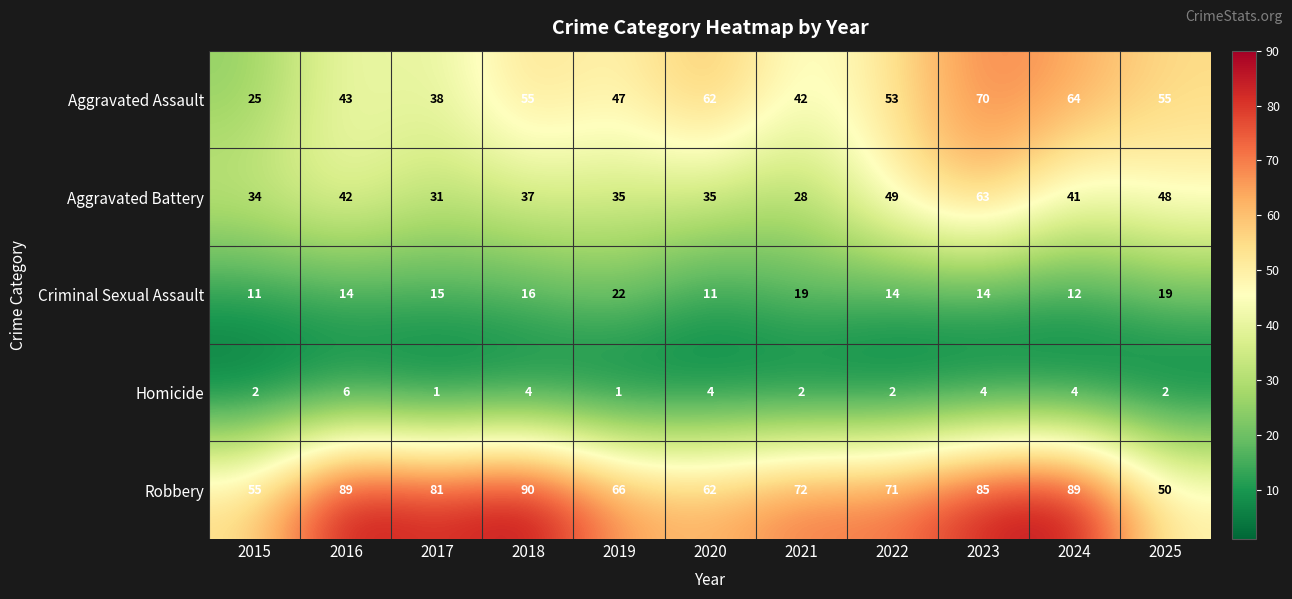

Rank the series at 2016 from highest to lowest value.

Robbery, Aggravated Assault, Aggravated Battery, Criminal Sexual Assault, Homicide